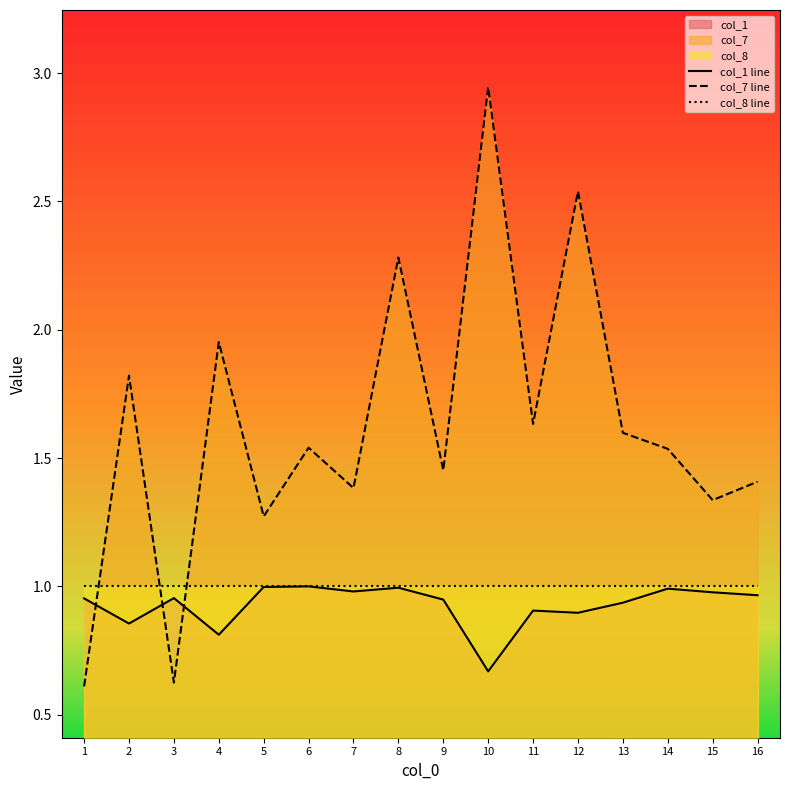

What are all the series names shown in the legend?

col_1 line, col_7 line, col_8 line